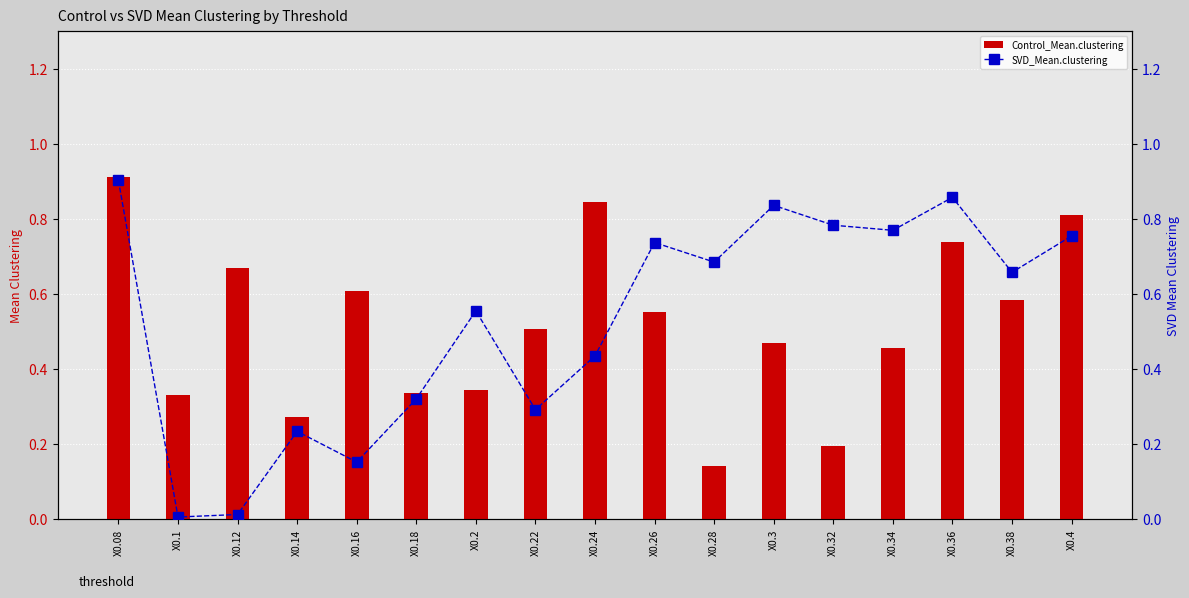

Which category has the lowest value across all series?

X0.1